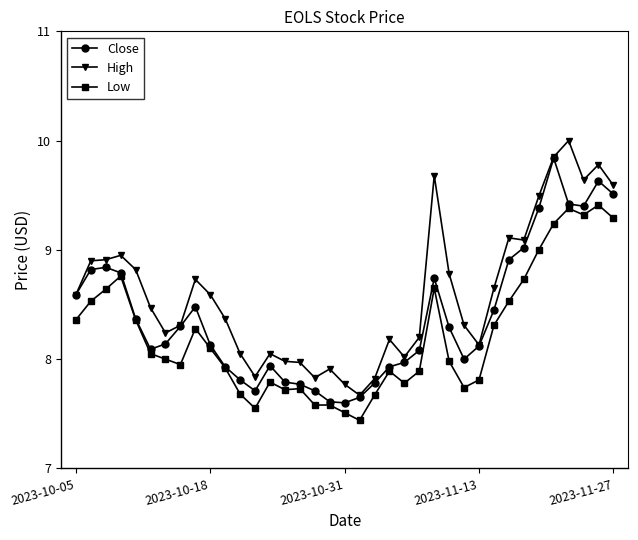

True or false: High and Low intersect in this chart.

False